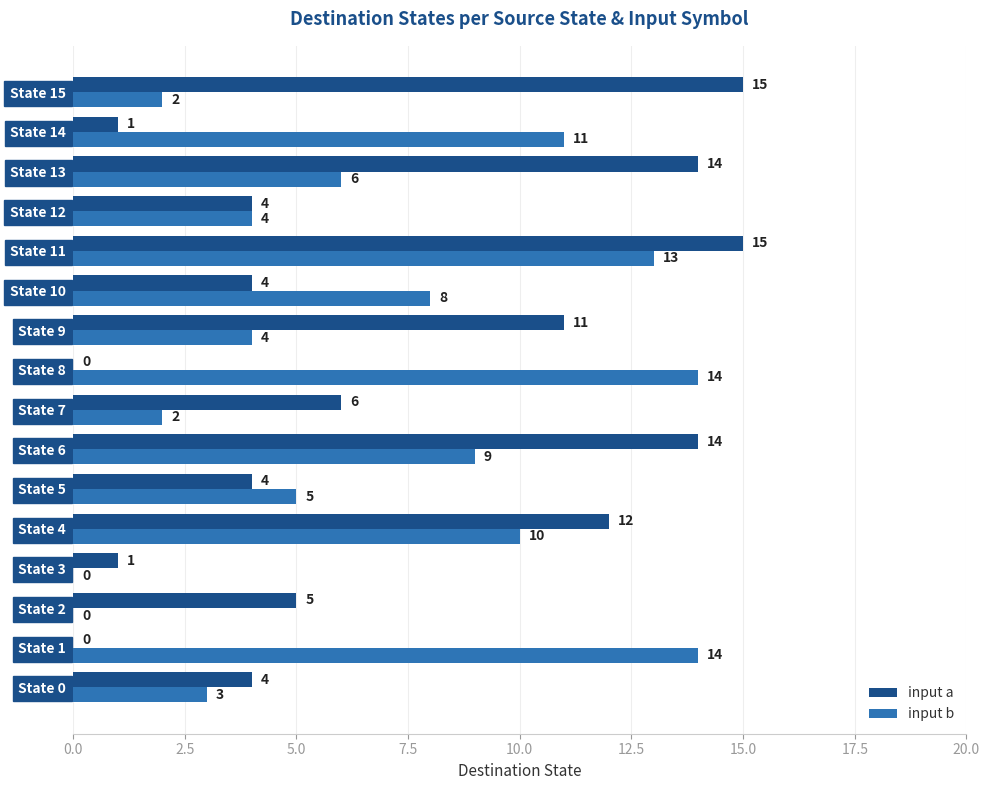

True or false: input b has a value of 6 at State 12.

False